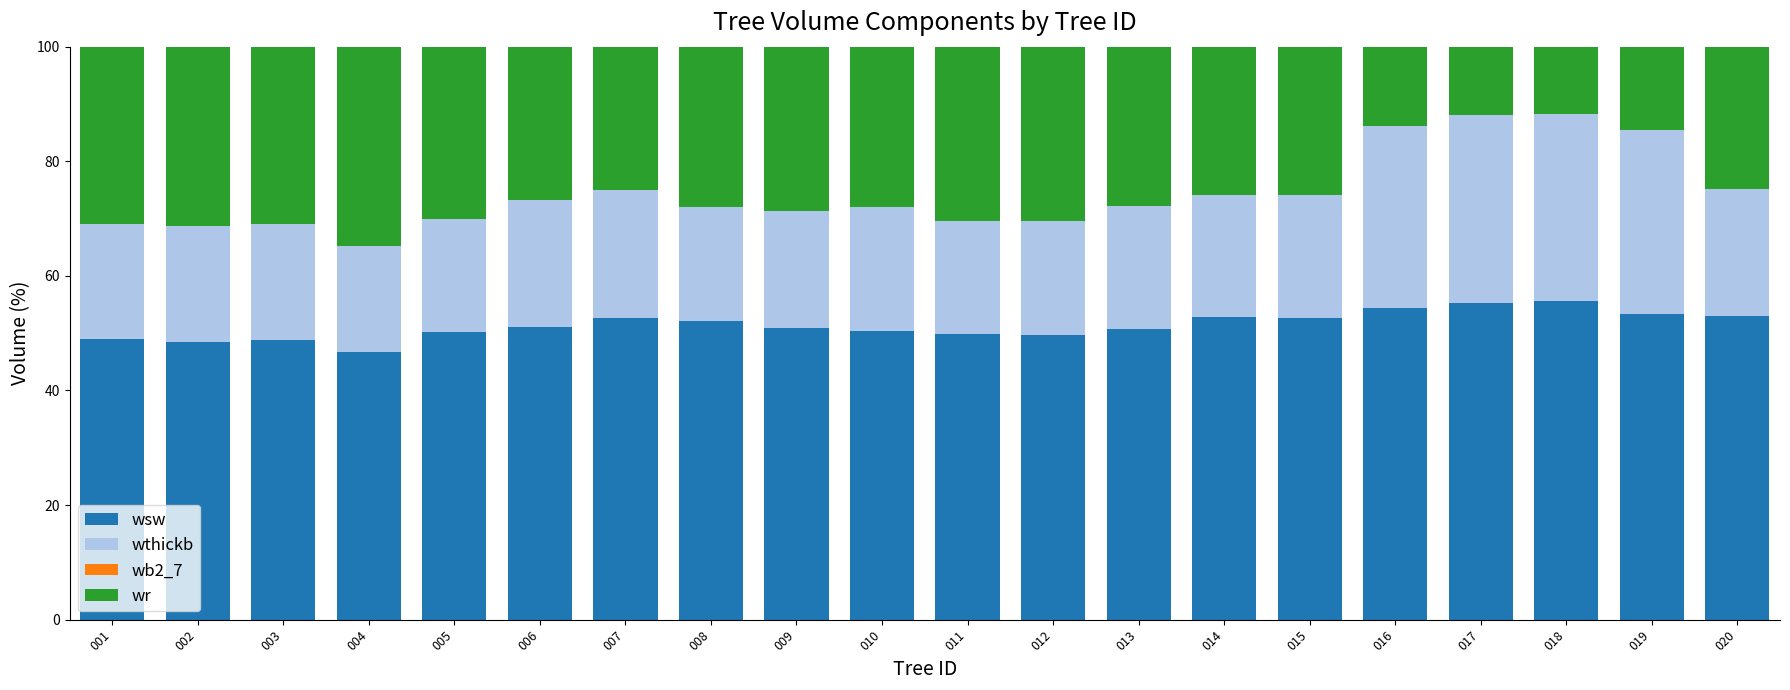

What is the sum of the wsw values at 006 and 014?

103.8